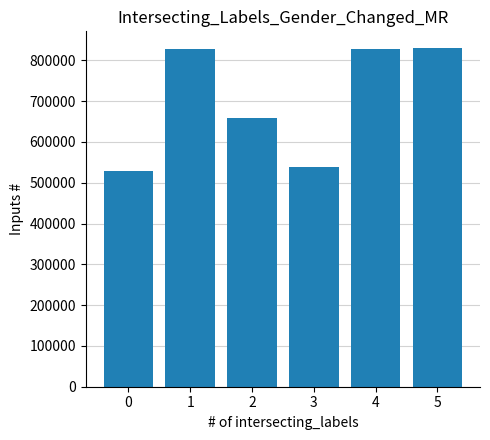

What is the value of the 1st bar from the left?

528177